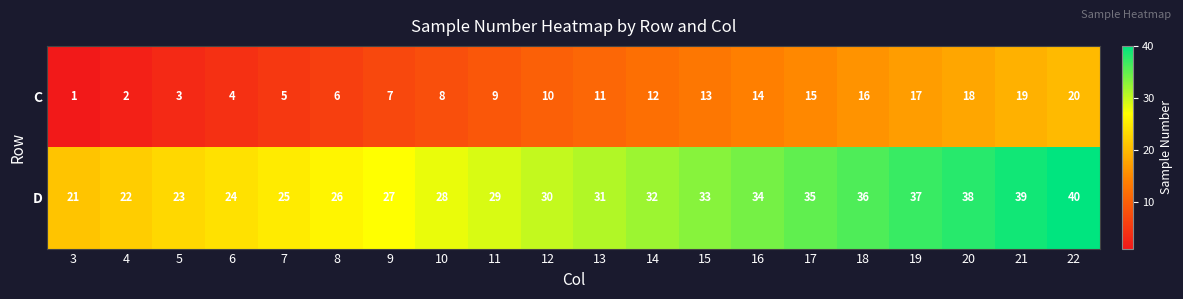

What is the lowest value of the D series?

21